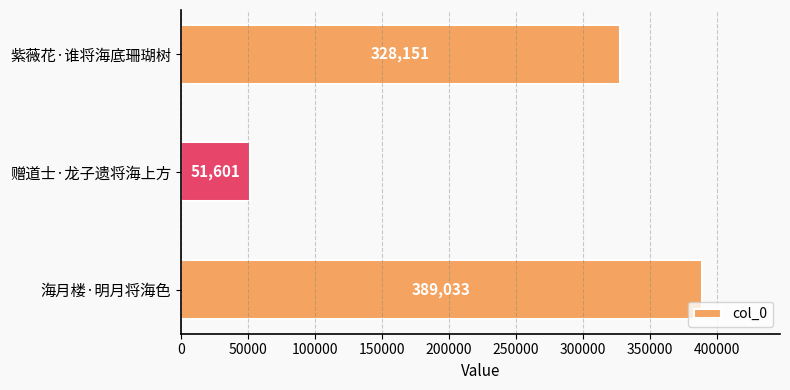

How many values are below 328151?

1